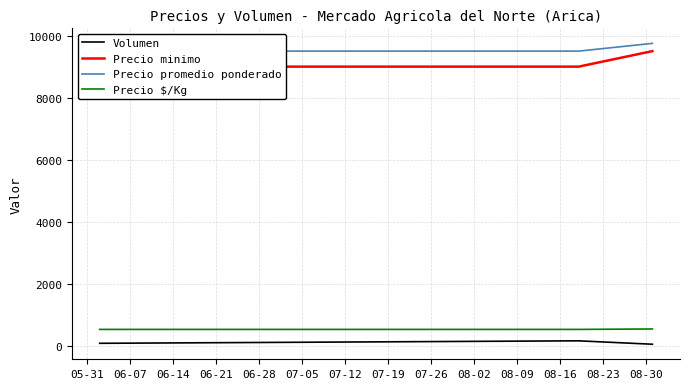

What is the difference between the maximum and minimum values in the Precio promedio ponderado series?

250